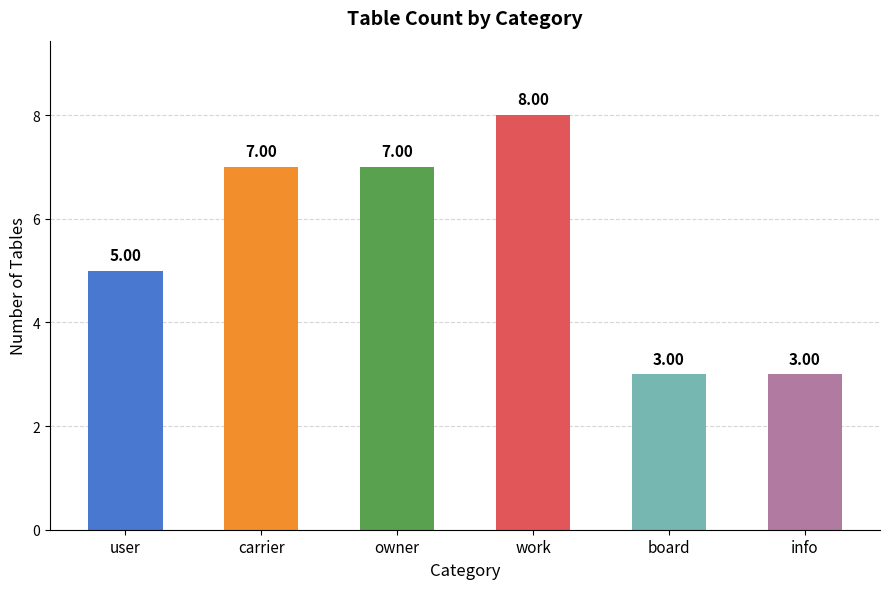

What is the difference between the second highest and second lowest values?

4